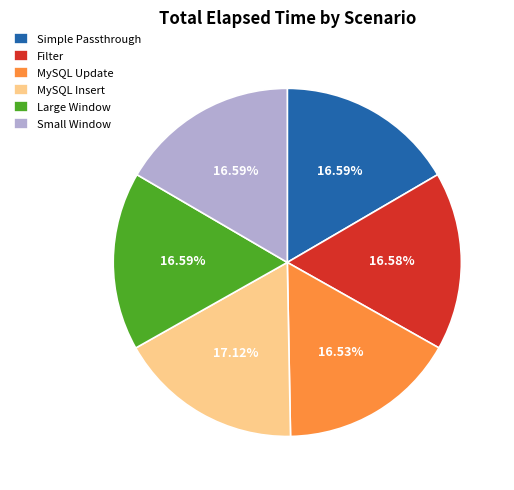

Which slice is the largest?

MySQL Insert